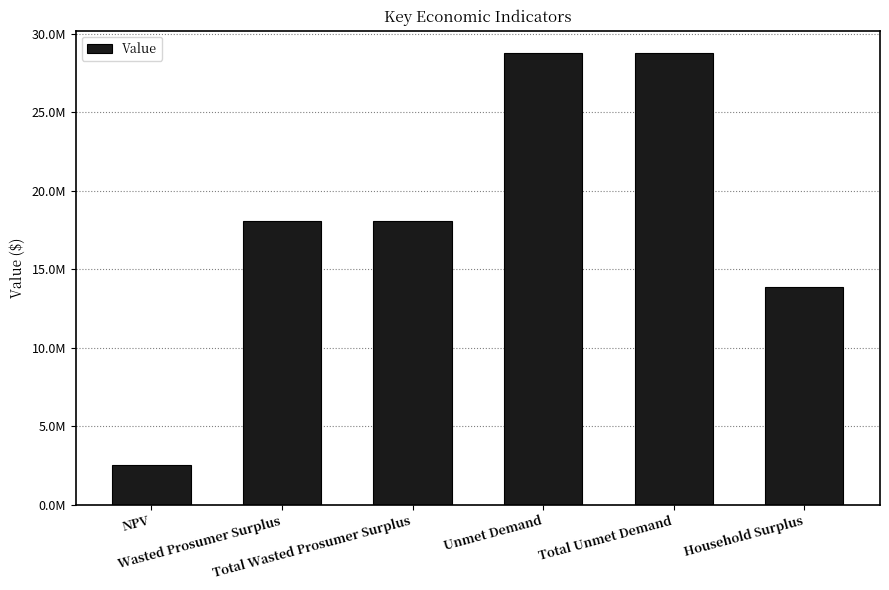

What is the value of the 5th bar from the left?

28755855.3